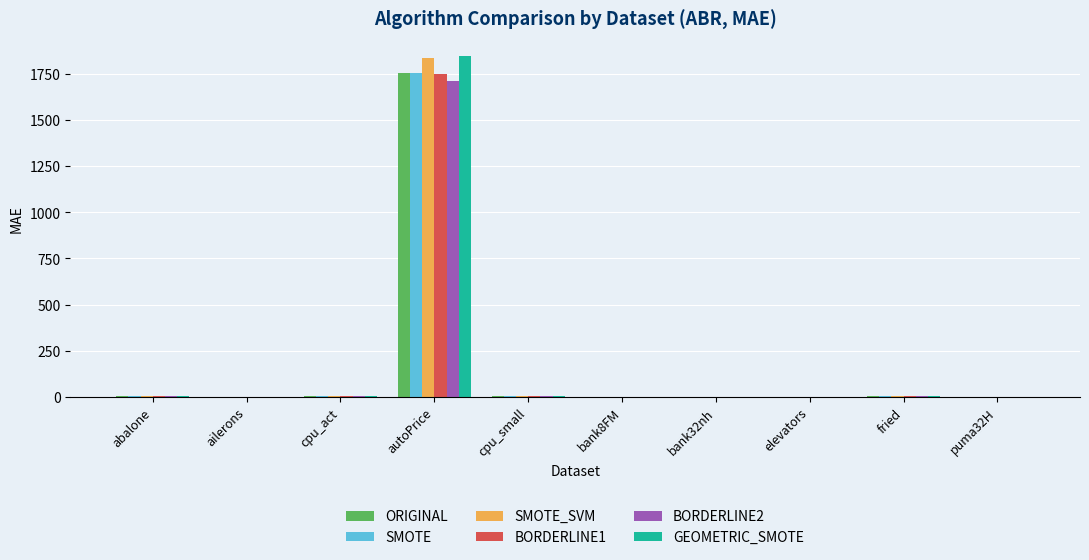

Which category has the highest value in the BORDERLINE1 series?

autoPrice